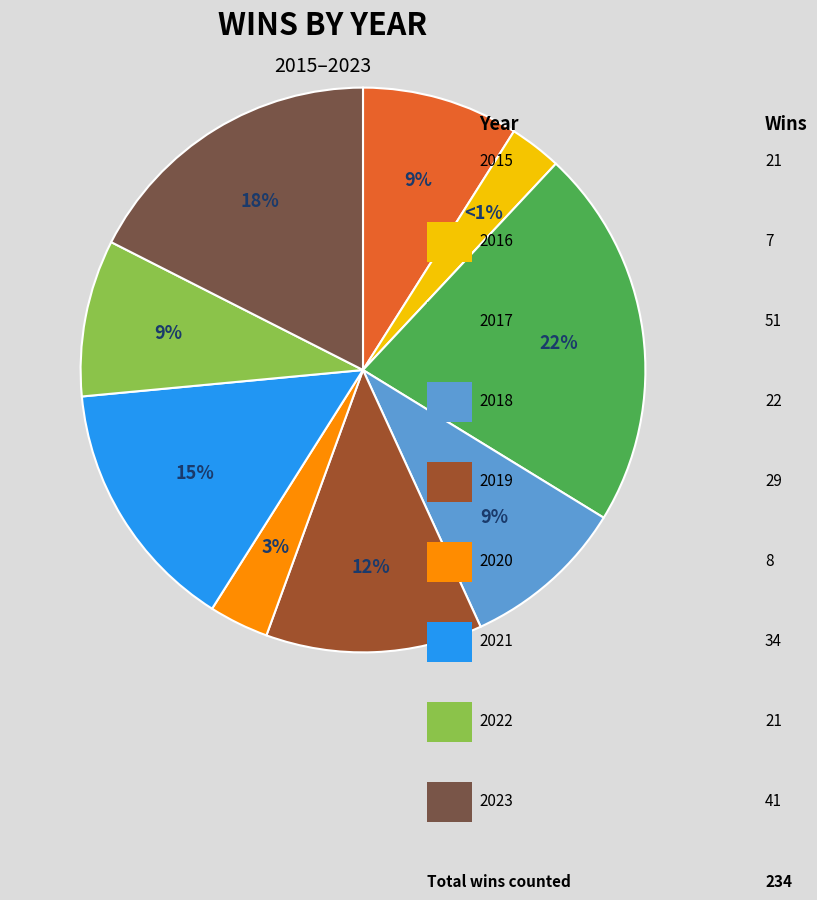

Approximately how many times larger is the value at 2016 compared to 2019?

0.2